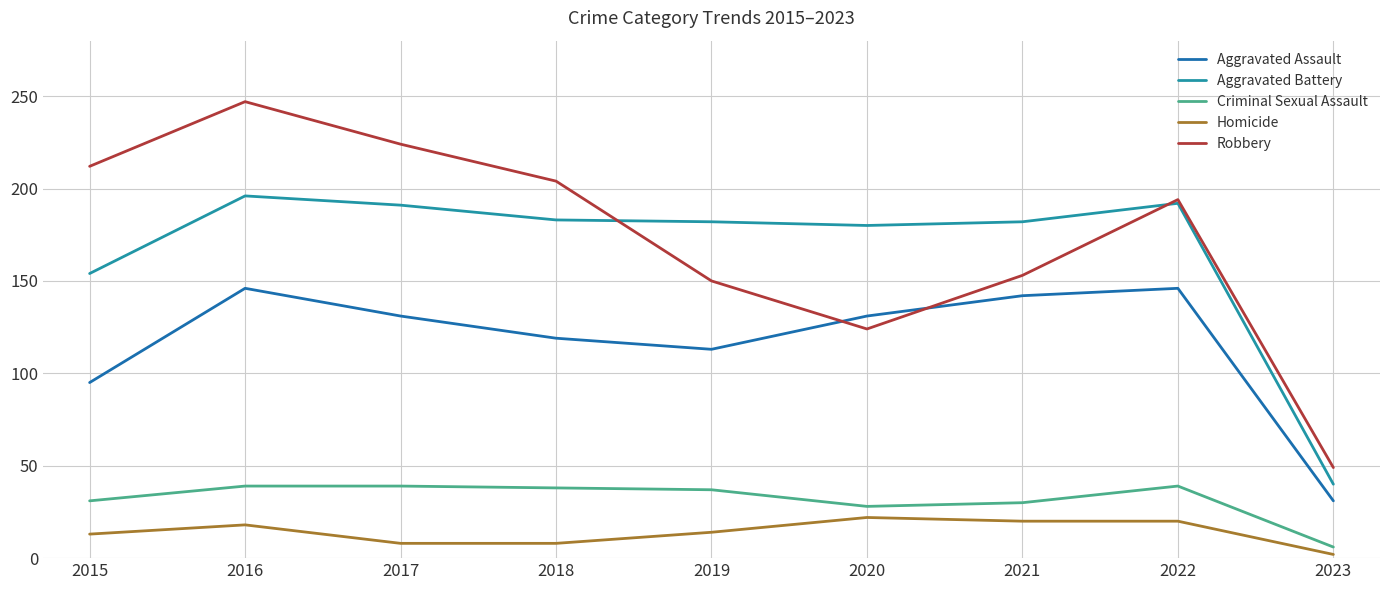

What is the spread (max minus min) of values at 2023?

47